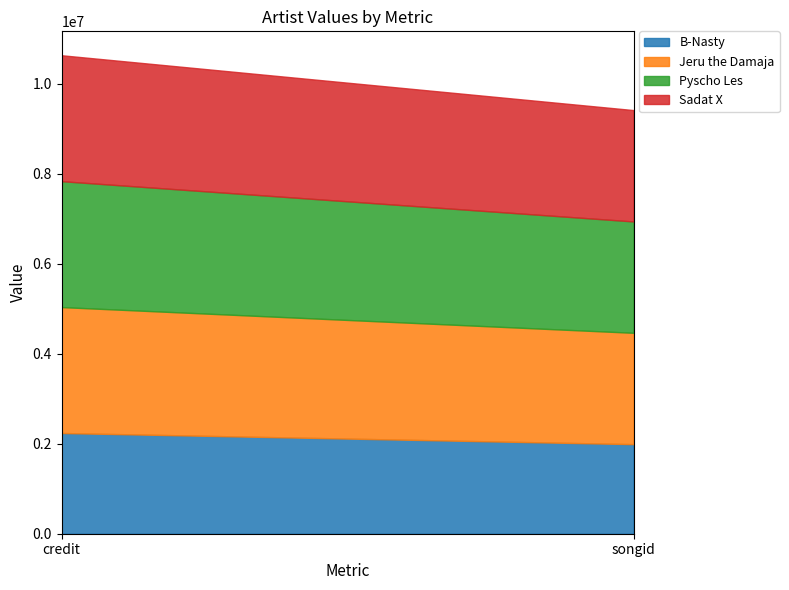

What is the approximate value of B-Nasty at credit, to the nearest 10?

2238450